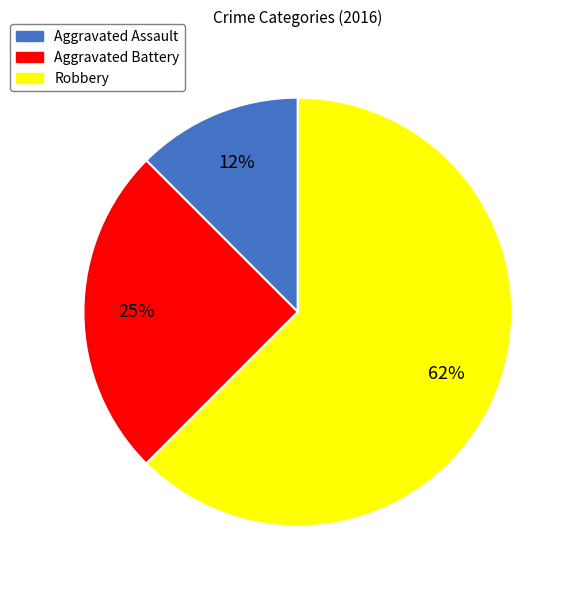

Is Robbery the majority of the pie?

Yes